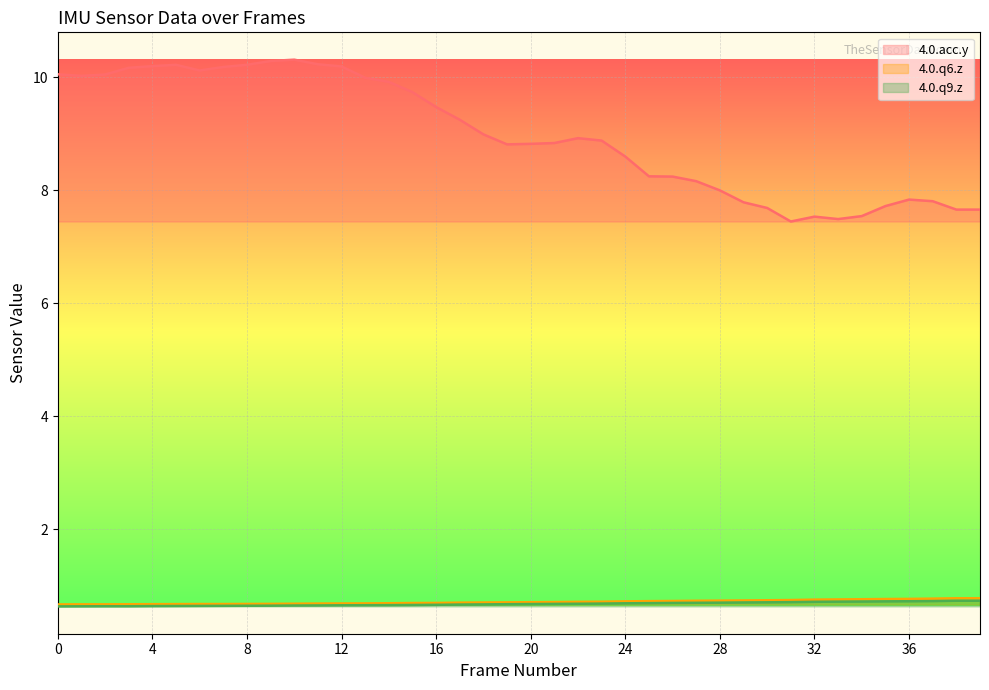

True or false: 4.0.q9.z has more than 1 points higher than both neighbors.

False